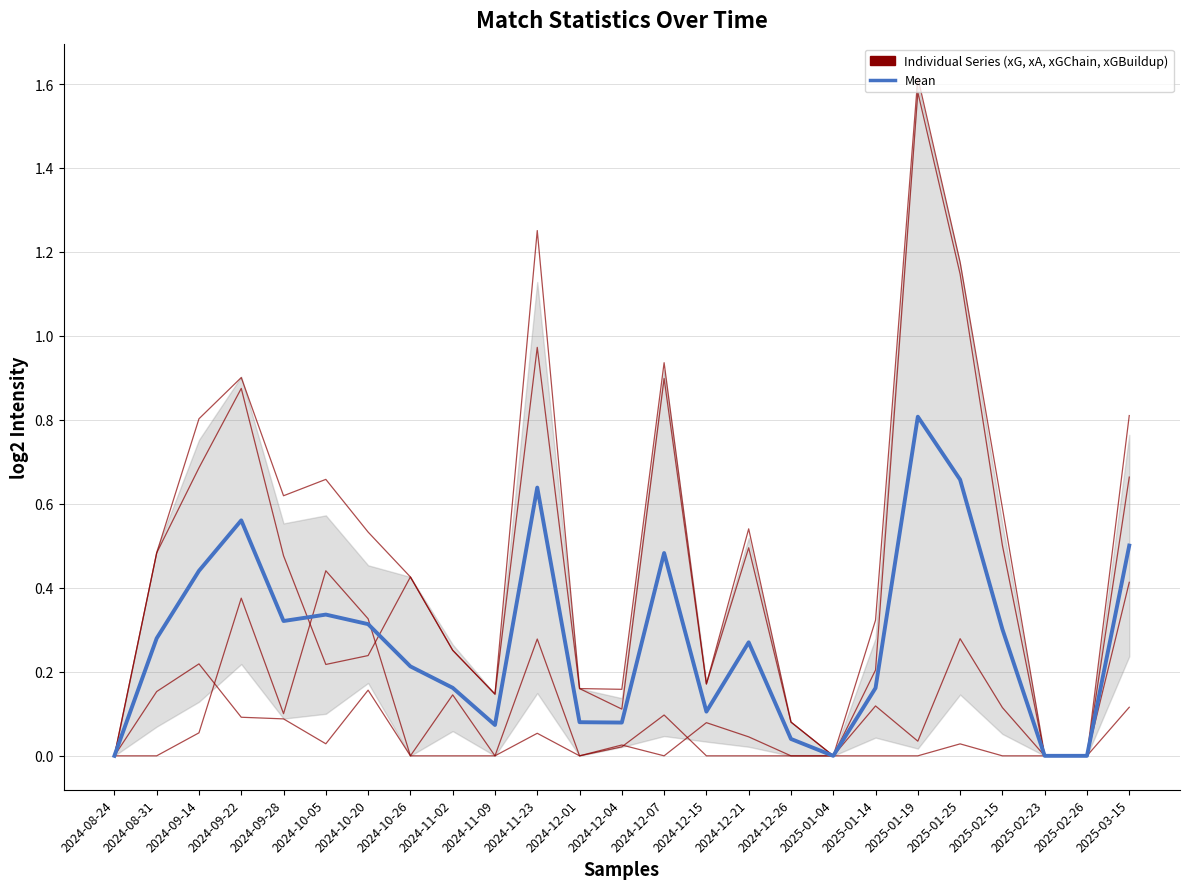

True or false: Mean and xGChain cross at least once.

False